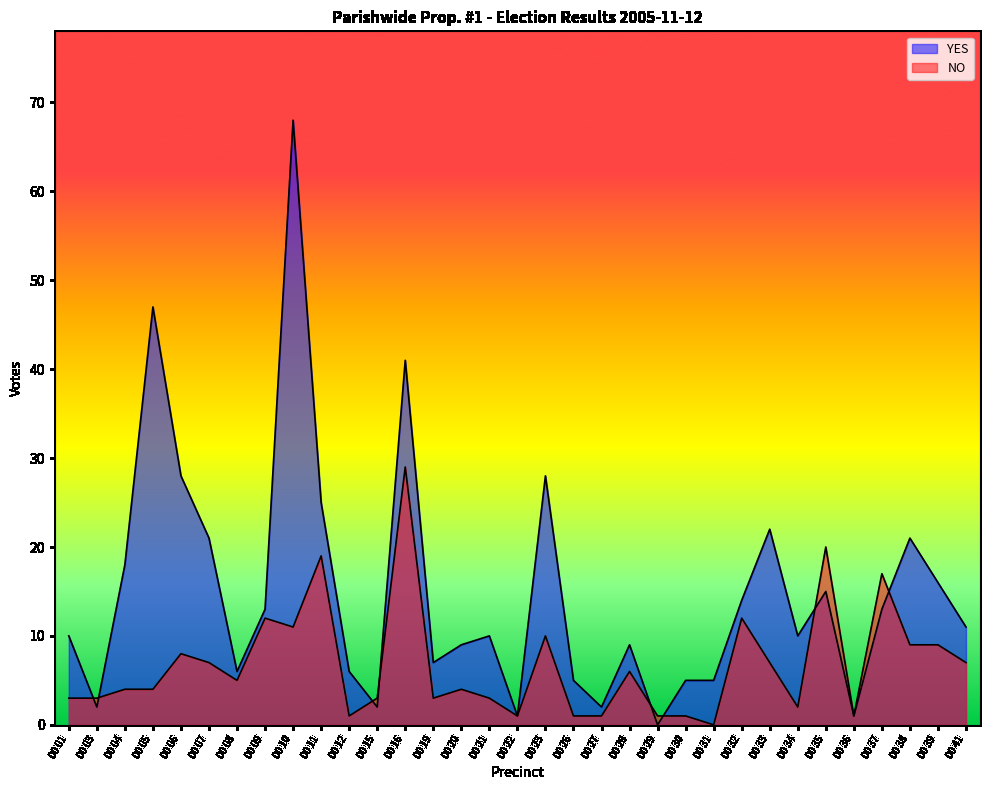

Count the number of categories in the chart.

33